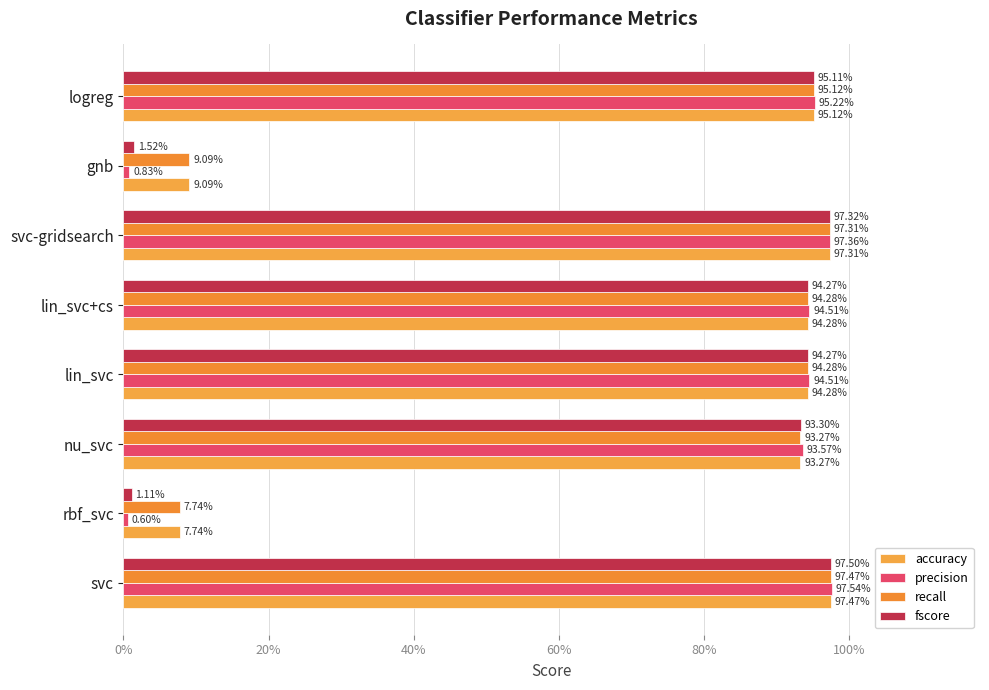

At how many categories does at least one series exceed 0?

8